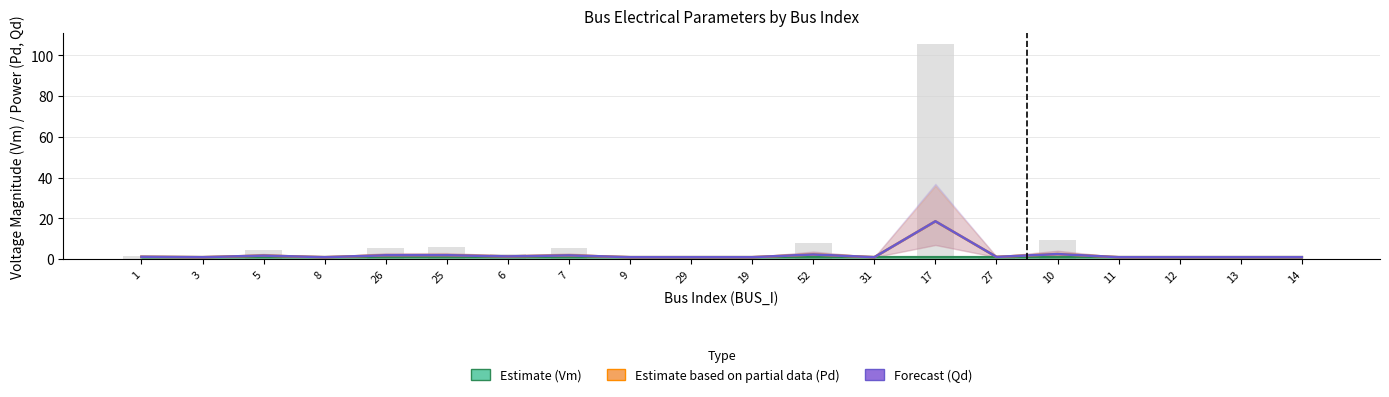

What position from the right is 7?

13